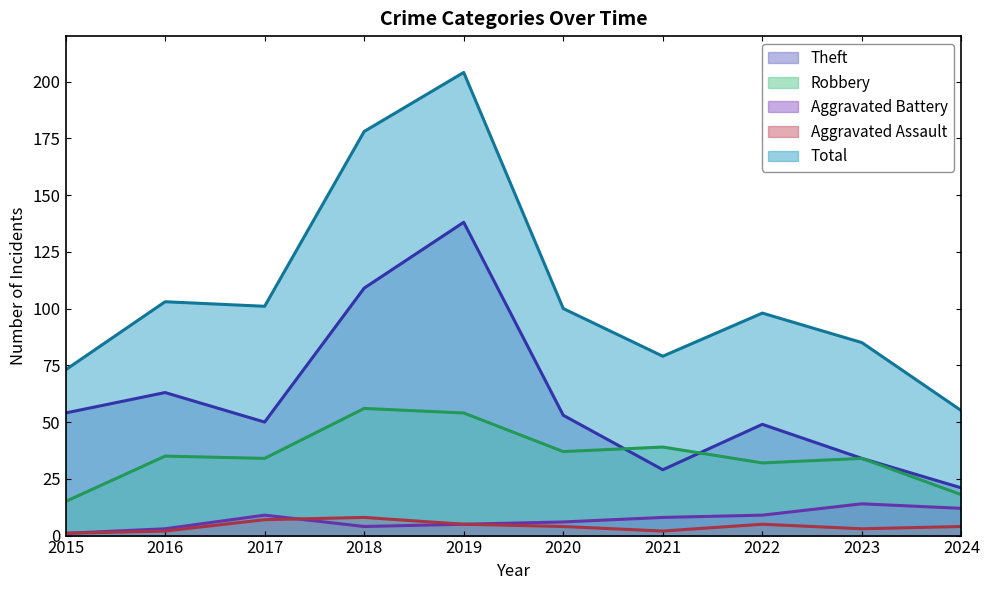

At how many categories does at least one series exceed 55?

9